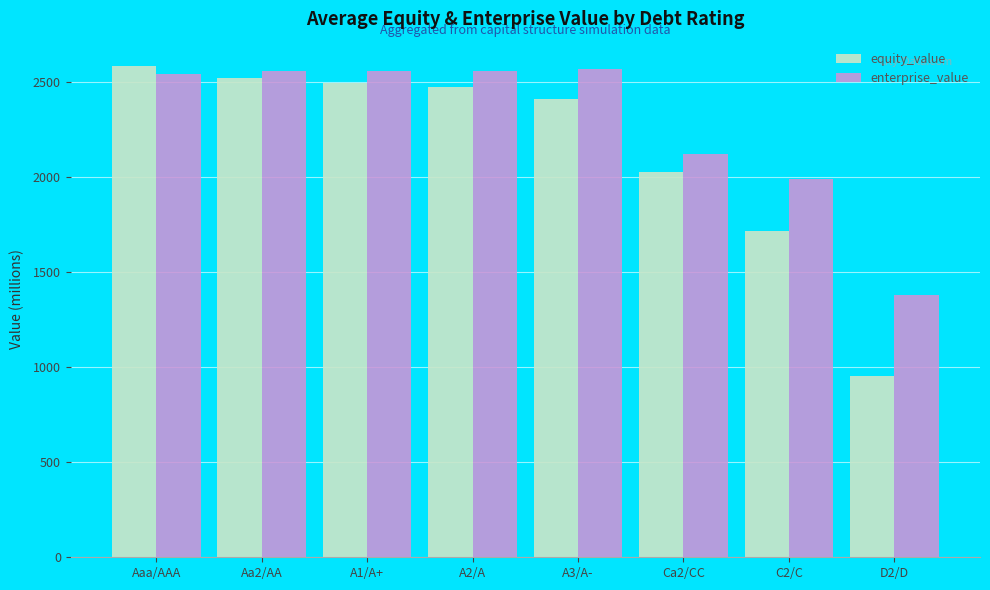

The equity_value series shows 1272.8 at A3/A-. True or false?

False